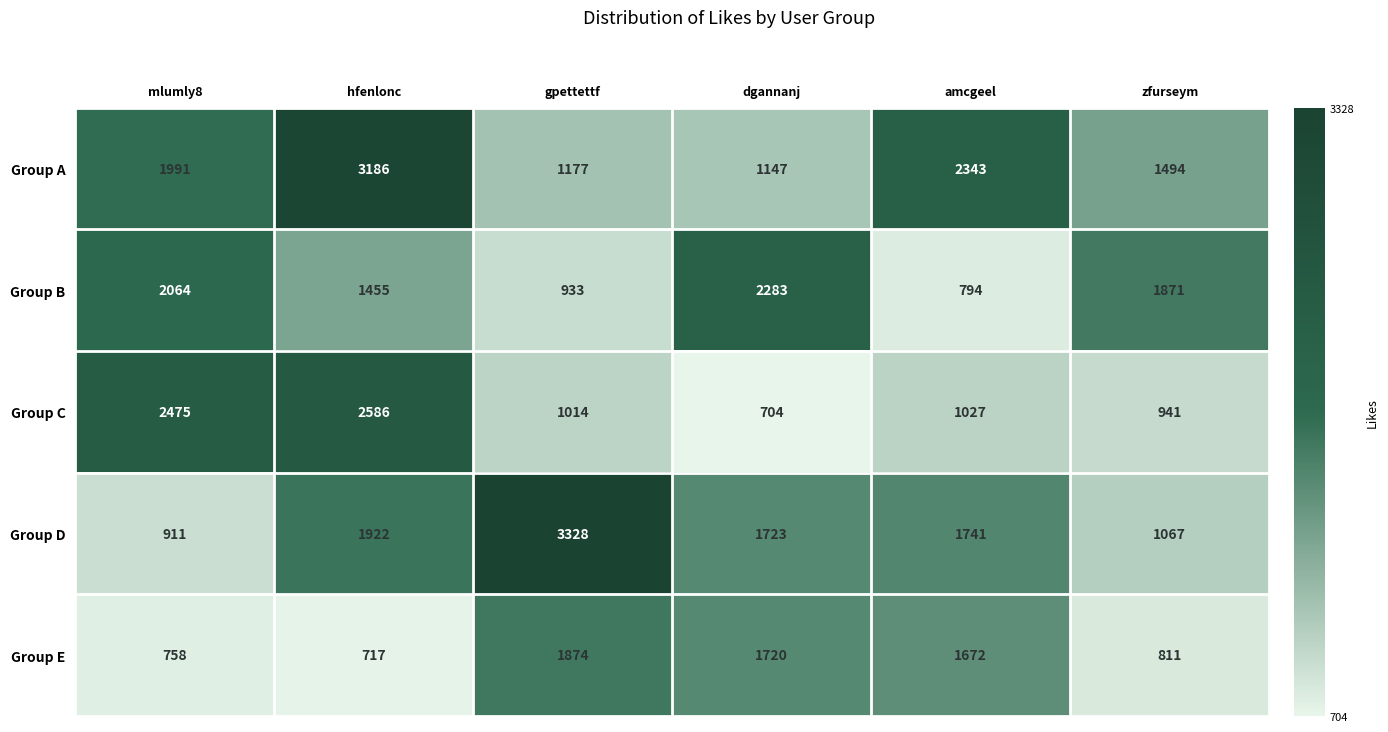

Which series has the largest total across all categories?

Group A